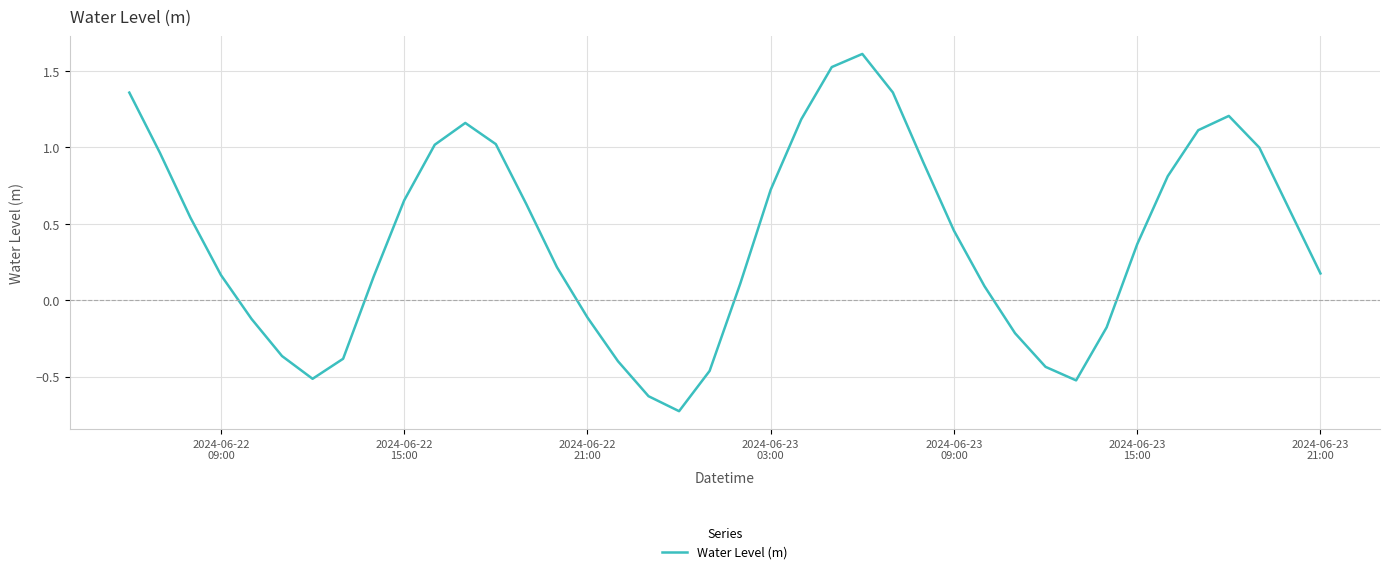

How many lines are shown in the chart?

1